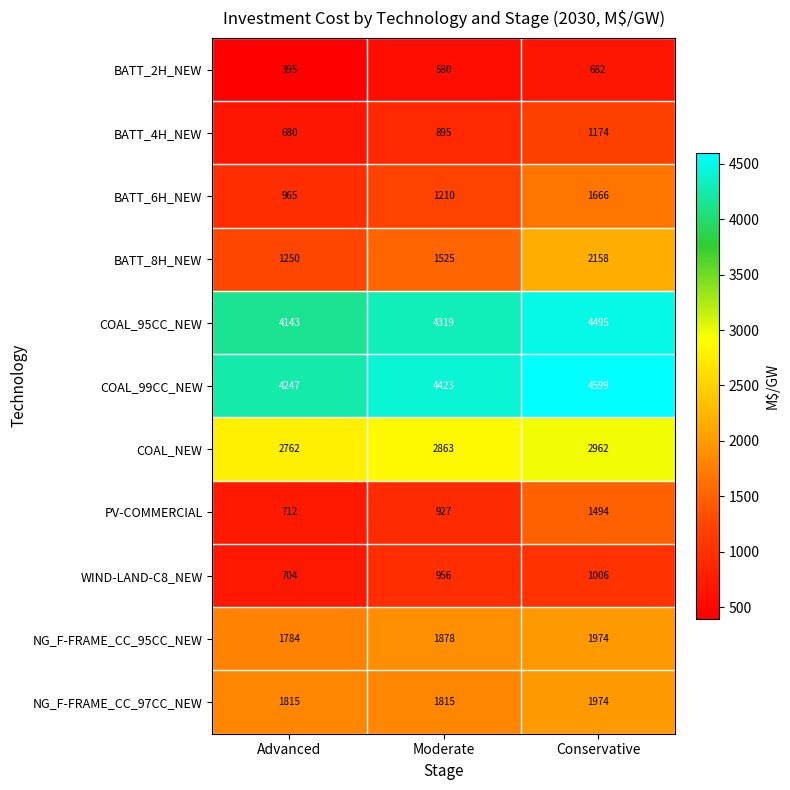

At which label does BATT_8H_NEW reach its peak?

Conservative